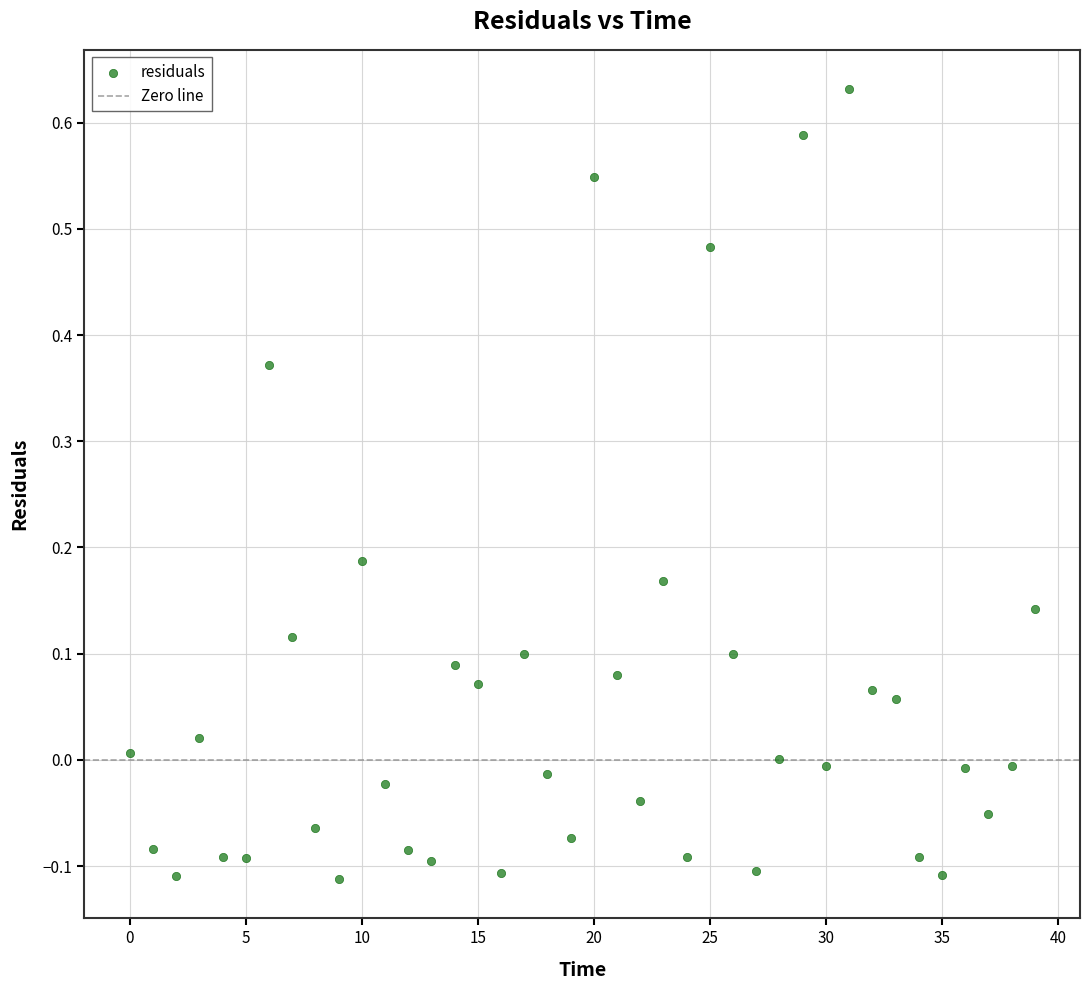

What is the range of Y values (max minus min)?

0.7